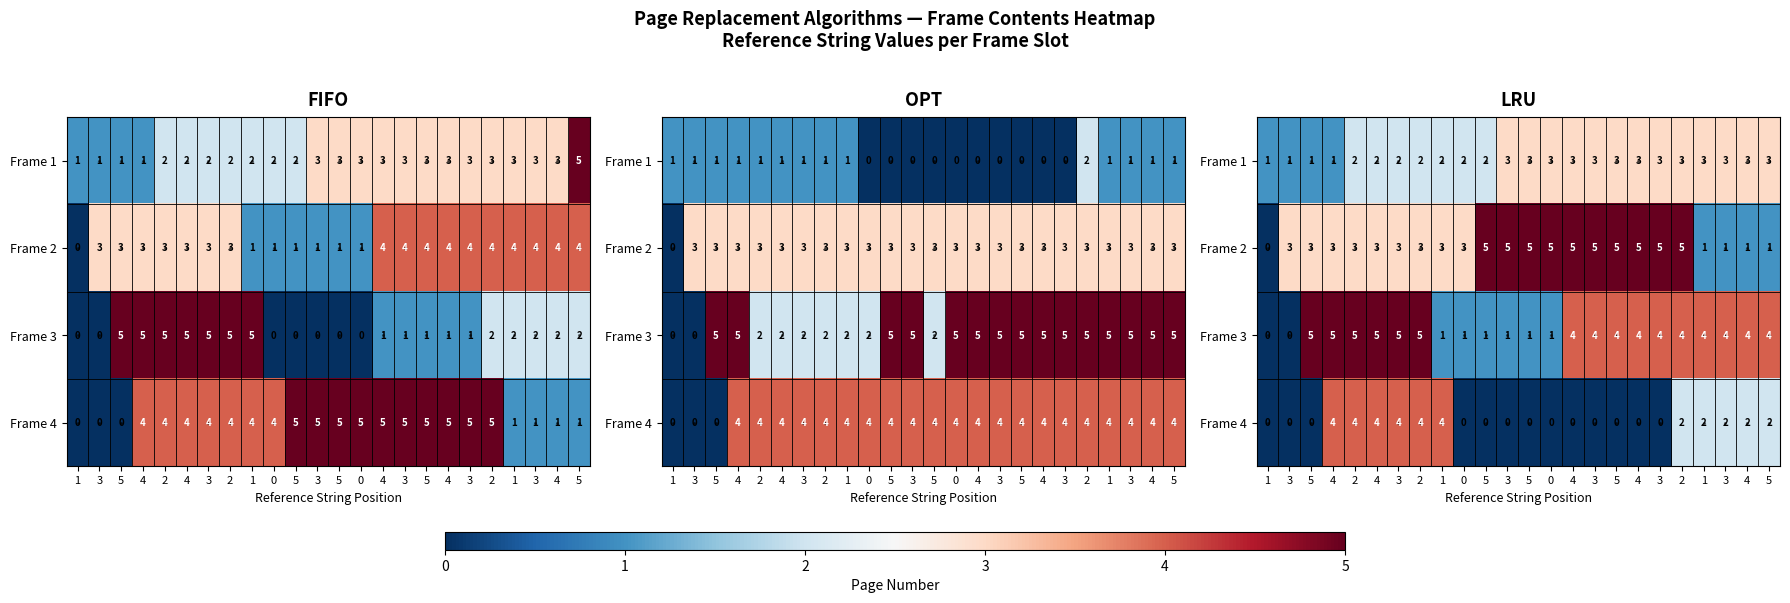

Is it true that Frame 3 equals 7 at 4?

False